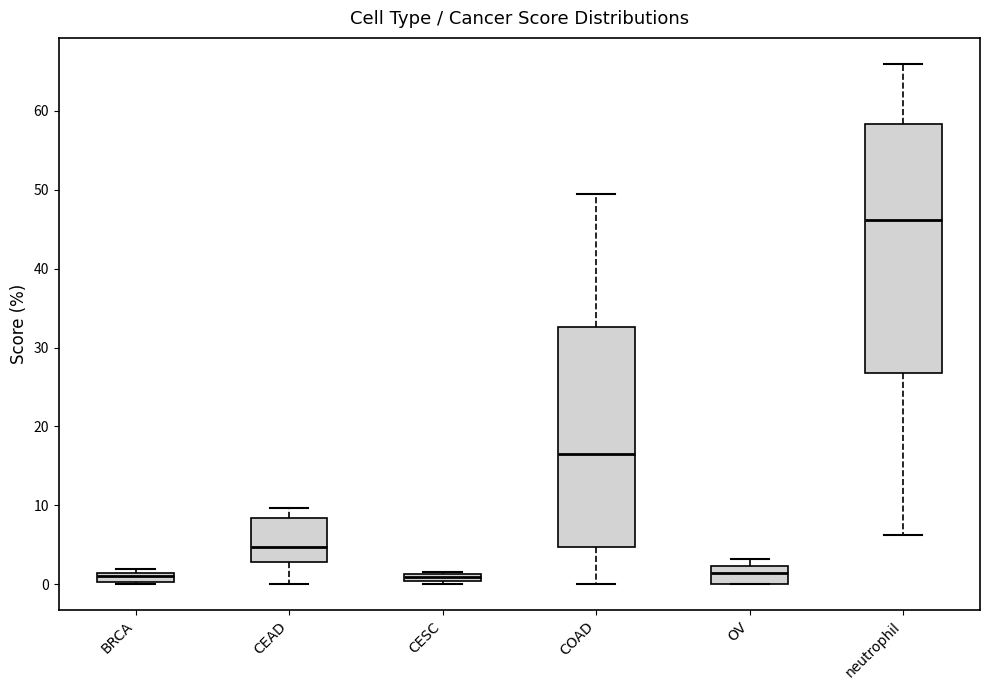

Where does the median line of the box for OV sit on the y-axis? The values are not printed on the chart, so give them approximately, as read against the axis.

1